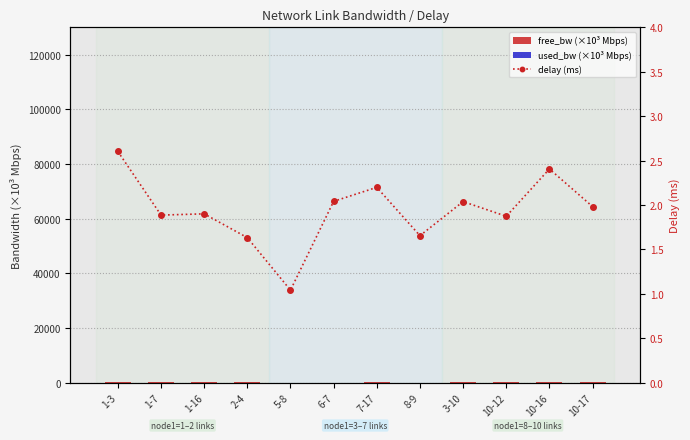

Is the value of used_bw (×10³ Mbps) at 6-7 greater than the value of free_bw (×10³ Mbps) at 8-9?

No